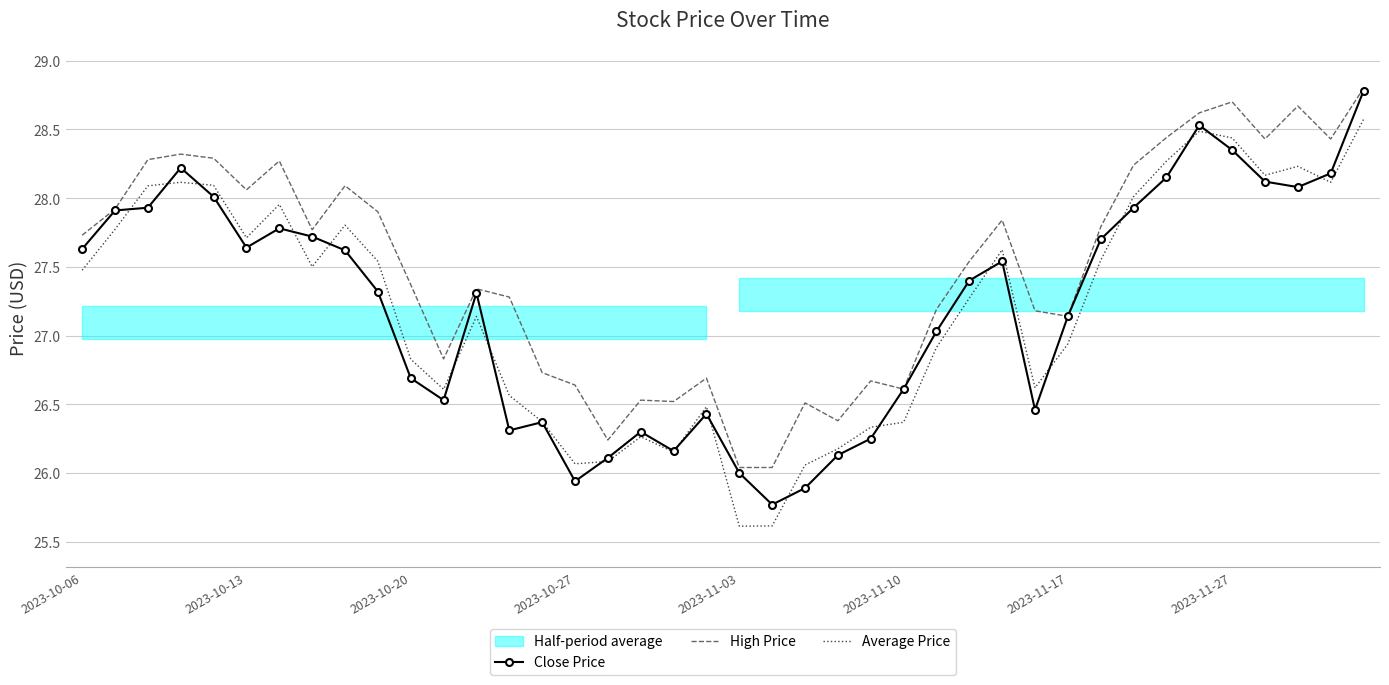

True or false: Average Price has a value of 6.4 at 2023-11-10.

False